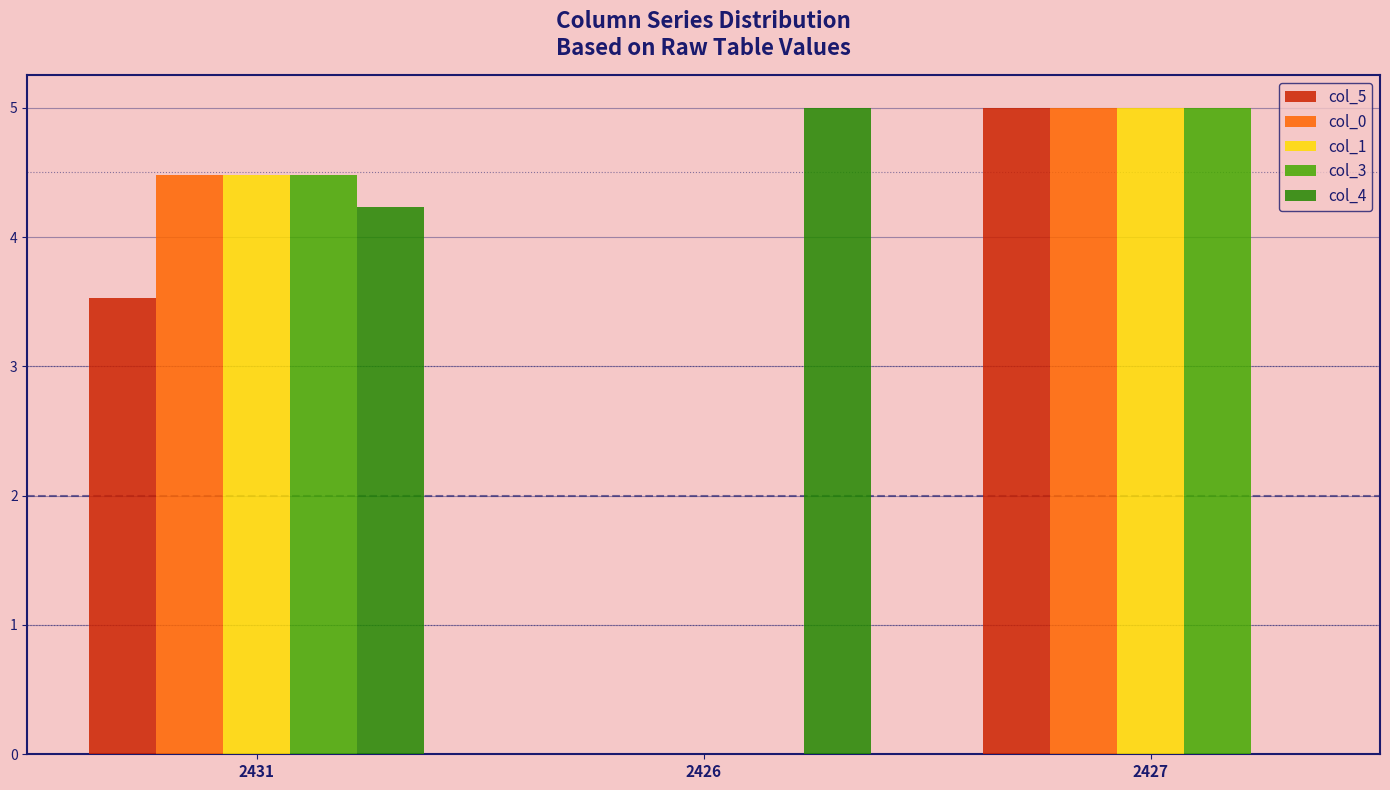

What is the maximum value shown in the chart?

5.0